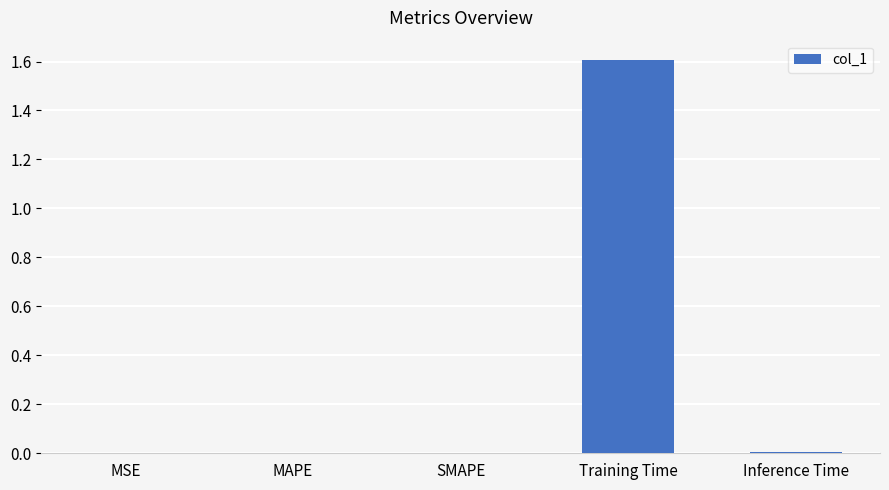

The chart shows a value of 0.0 at Inference Time. True or false?

True